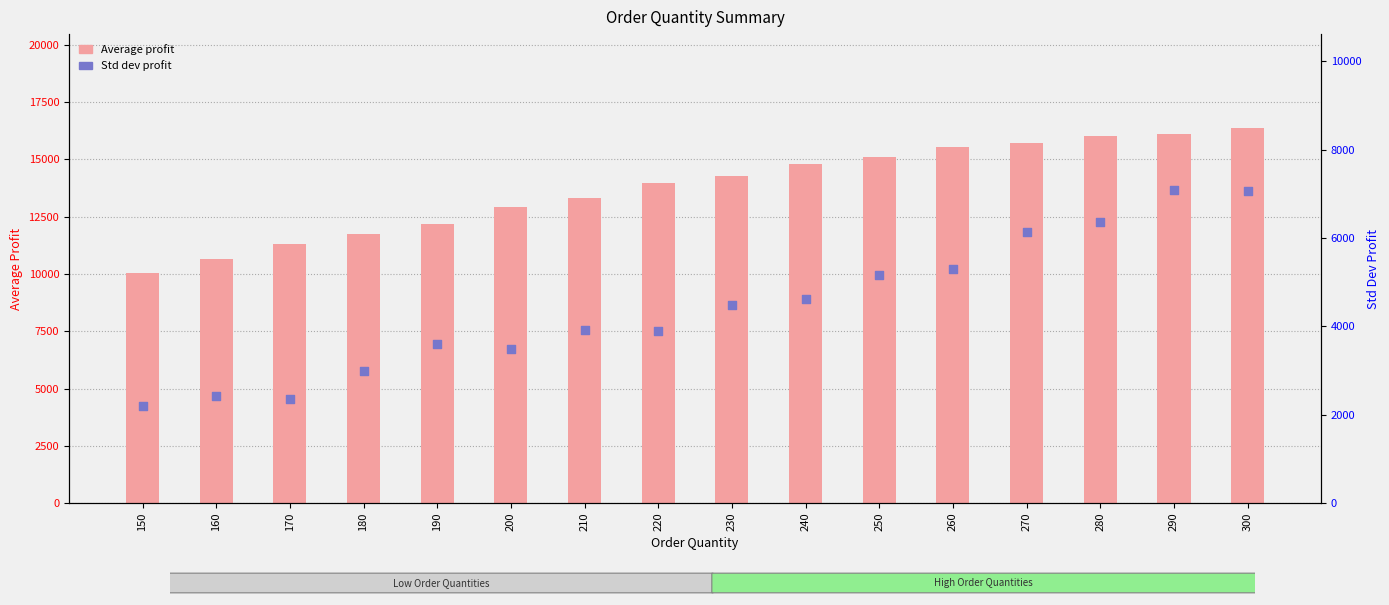

At how many categories does at least one series exceed 4252?

16